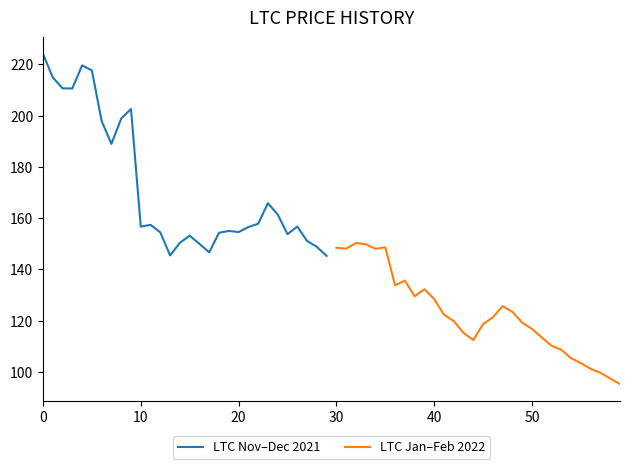

The LTC Nov–Dec 2021 series shows 233.7 at 27. True or false?

False